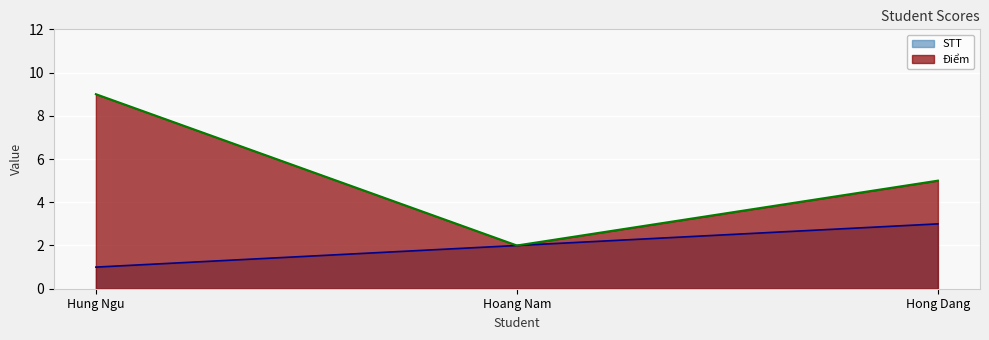

The STT series shows 5 at Hong Dang. True or false?

False